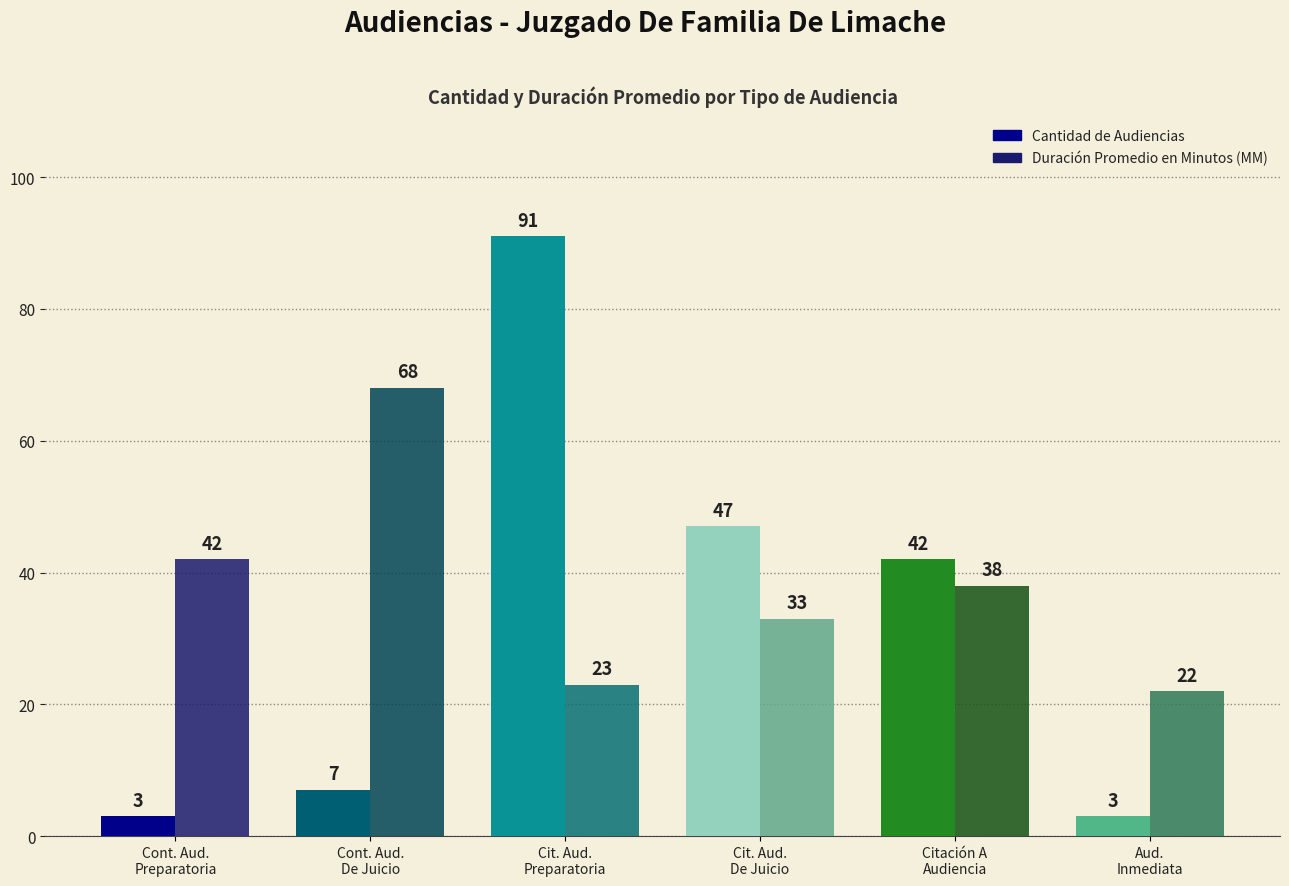

At which label is Duración Promedio en Minutos (MM) closest to 45?

Cont. Aud.
Preparatoria